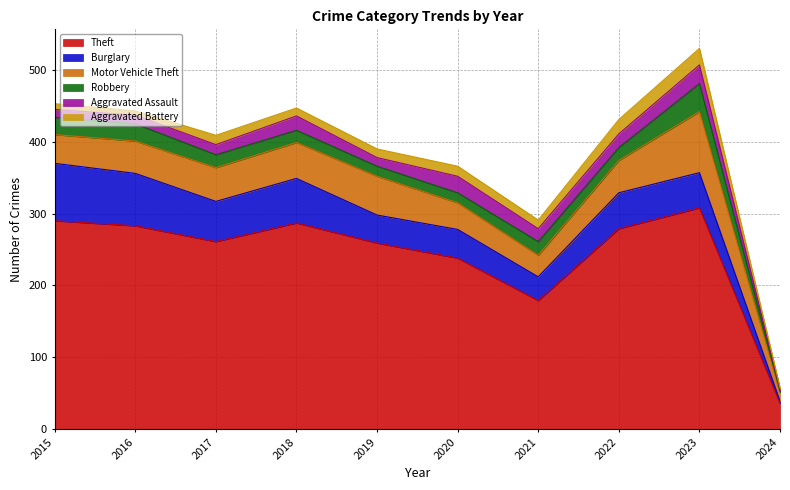

How many lines are shown in the chart?

6